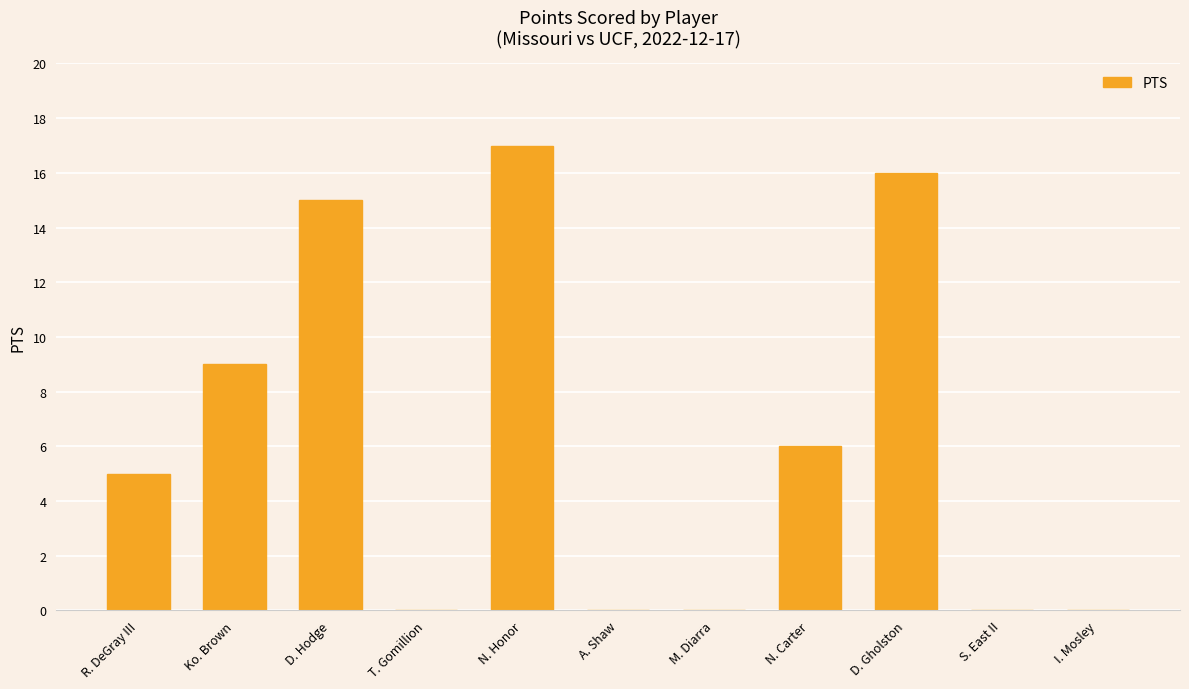

What is the maximum value shown in the chart?

17